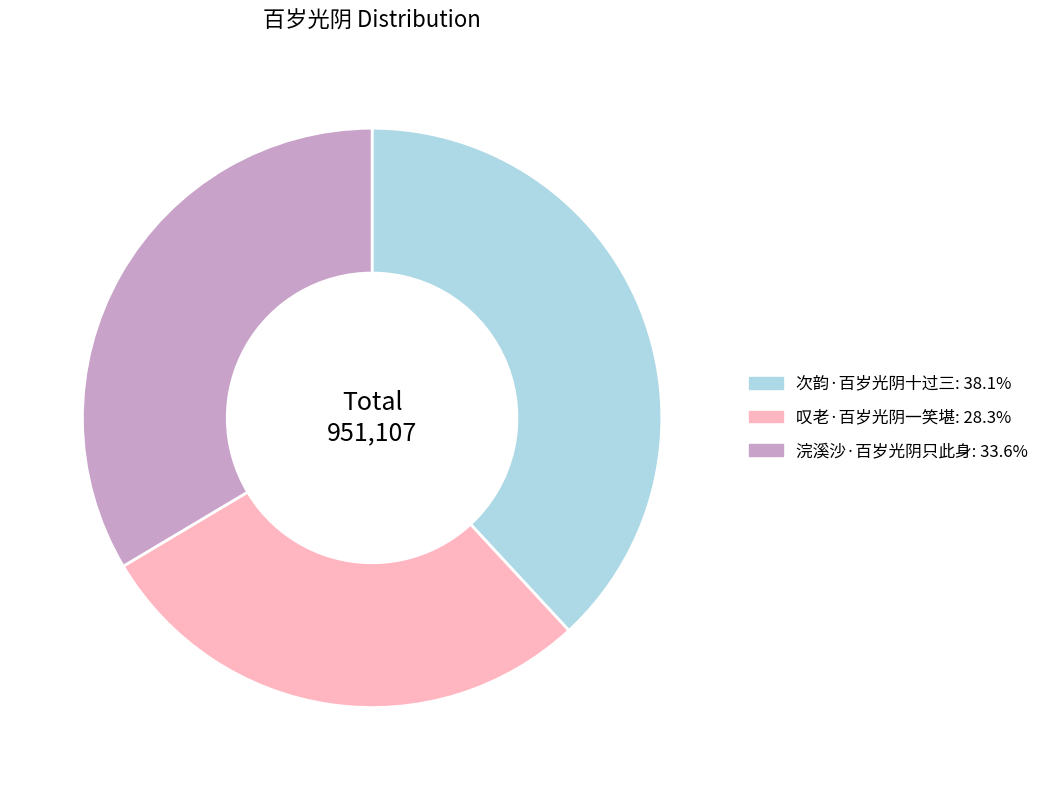

True or false: 浣溪沙·百岁光阴只此身 accounts for 46% of the total.

False